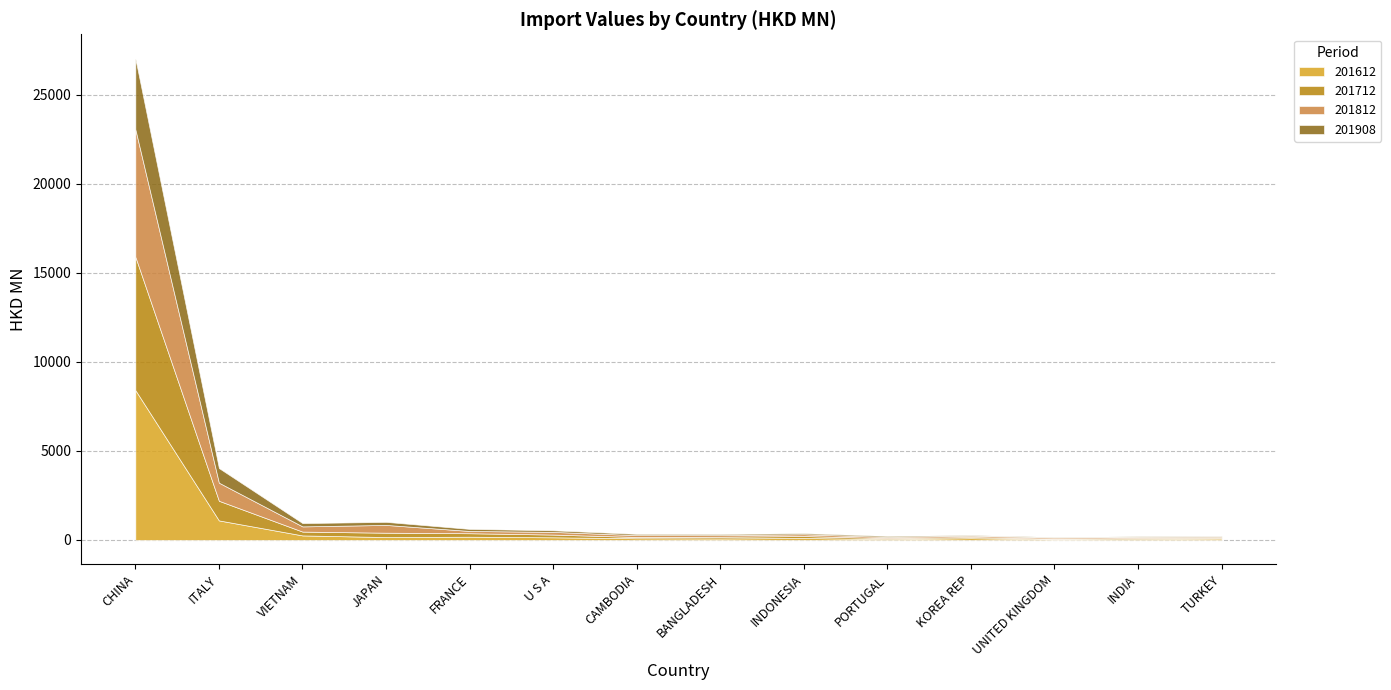

After their last crossing, which series has the higher values: 201812 or 201612?

201612